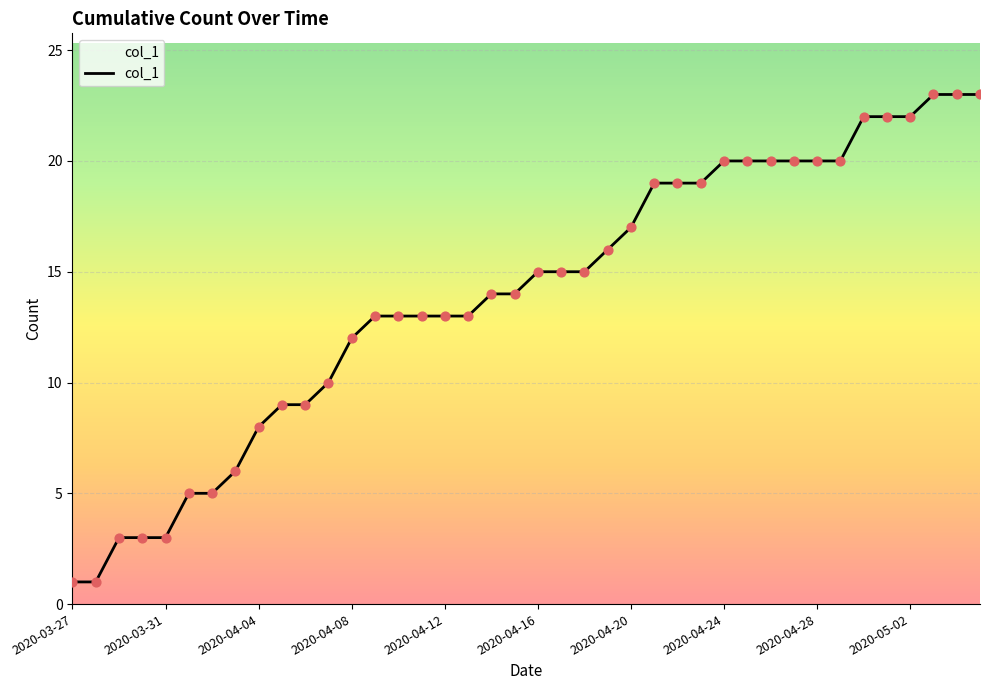

What is the maximum value shown in the chart?

23